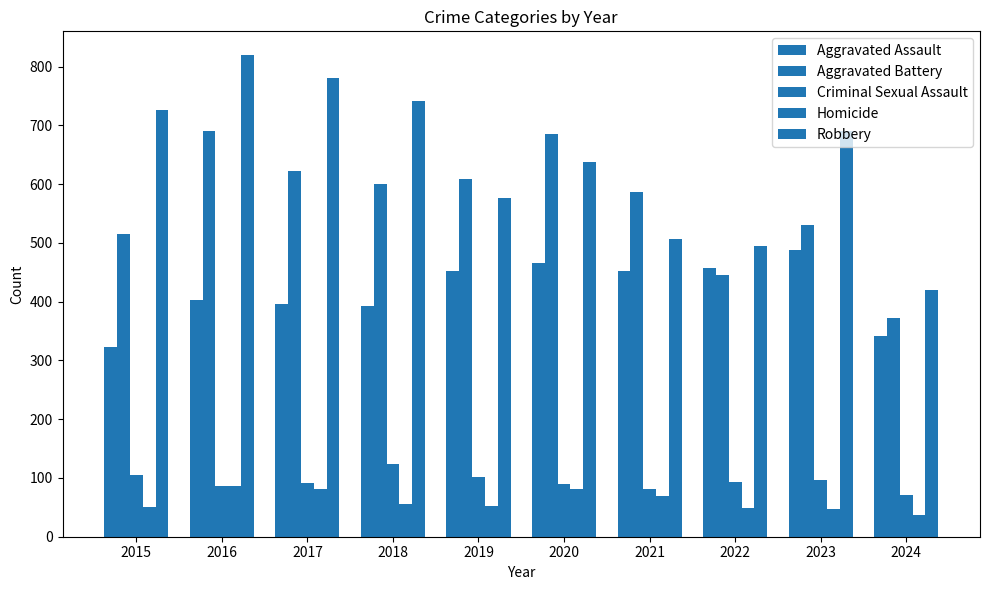

Count the number of data series in this chart.

5